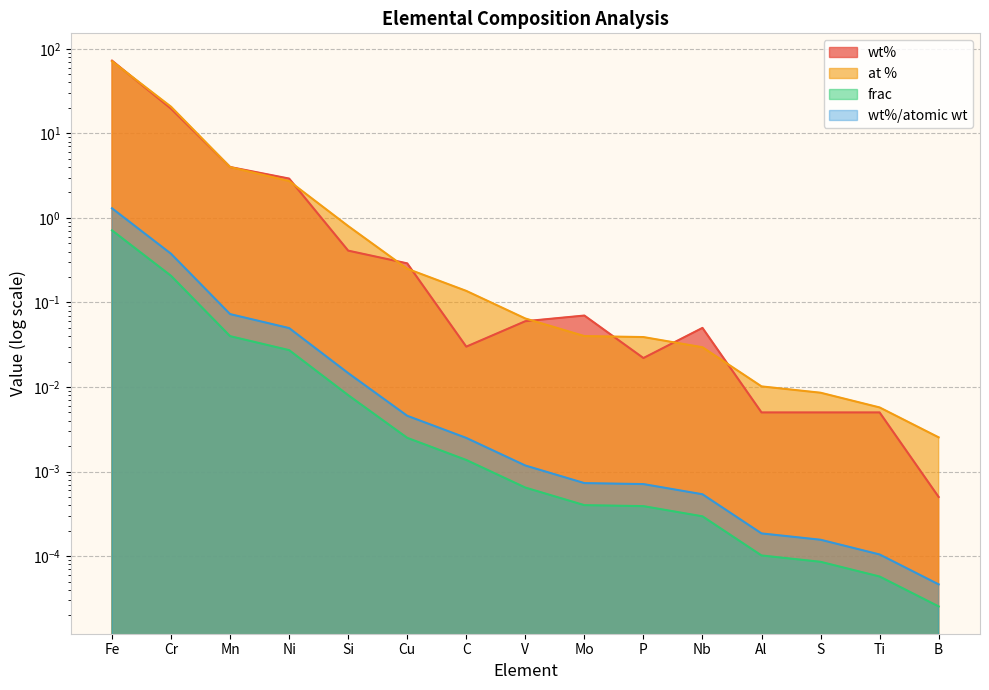

What are all the series names shown in the legend?

wt%, at %, frac, wt%/atomic wt